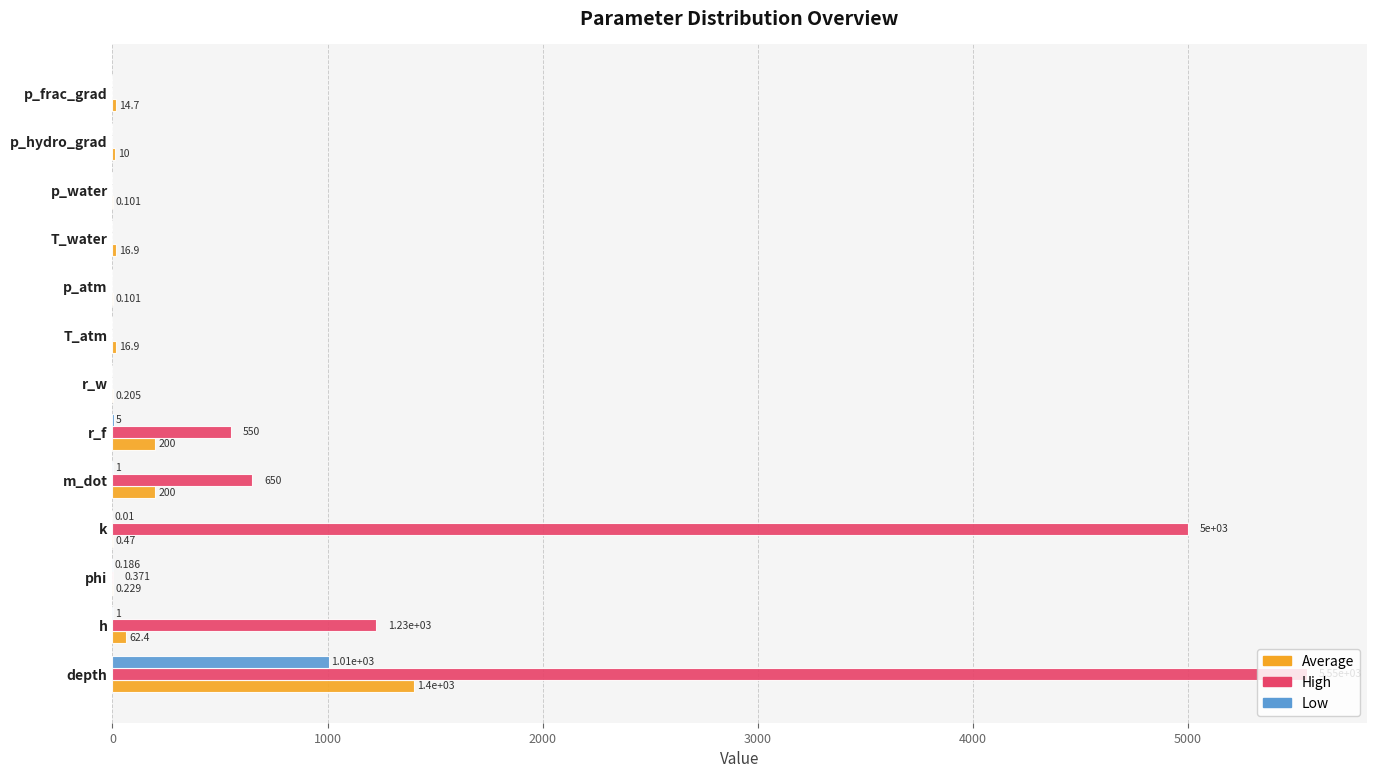

At which category is the sum across all series the highest?

depth